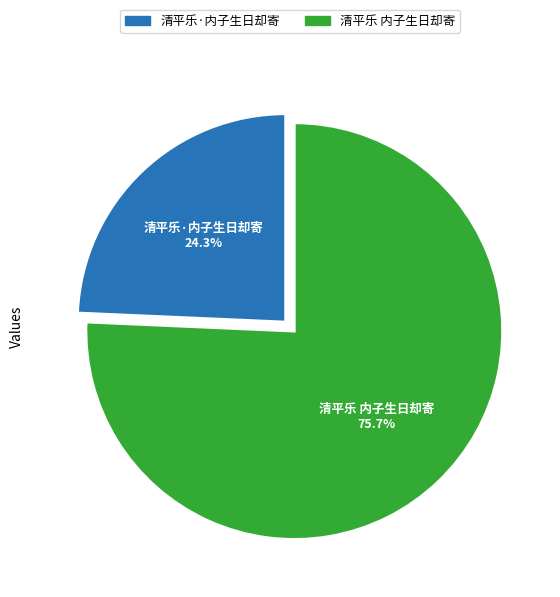

To the nearest percent, what is the difference between the 清平乐 内子生日却寄 and 清平乐·内子生日却寄 slice percentages?

51%